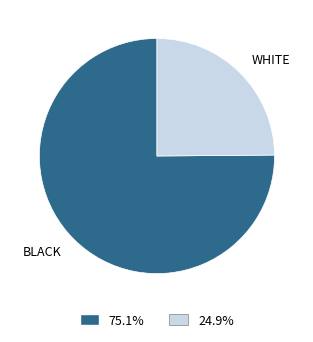

Do WHITE and BLACK together represent more than half of the pie?

Yes